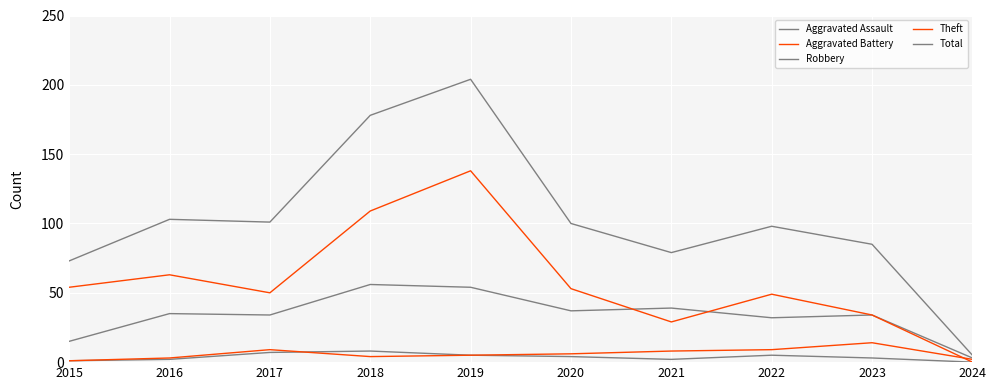

At which category is the sum across all series the highest?

2019